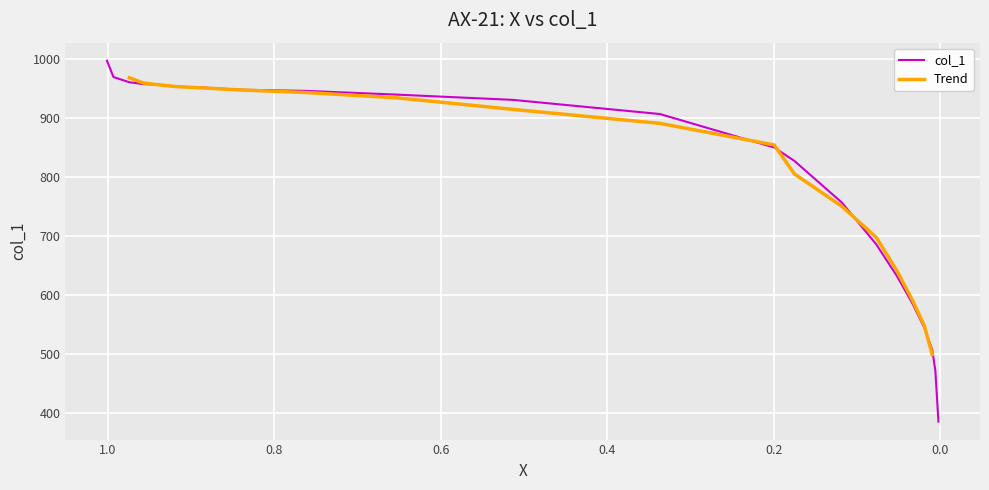

Rank the categories by value from lowest to highest.

0.0022, 0.0059, 0.0096, 0.0192, 0.0334, 0.0521, 0.0768, 0.1183, 0.1753, 0.1995, 0.3367, 0.5135, 0.6529, 0.7622, 0.8429, 0.8862, 0.918, 0.9363, 0.9572, 0.9741, 0.9932, 1.001